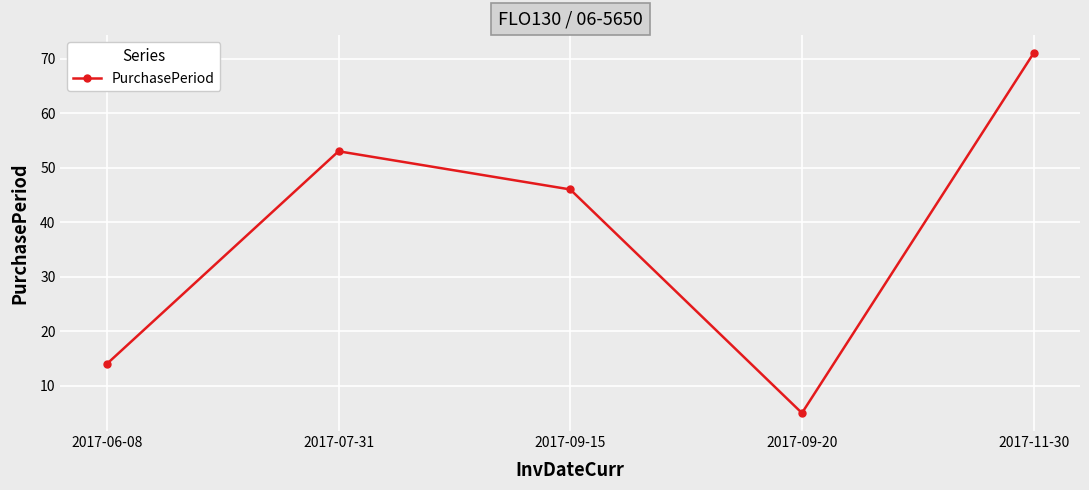

What is the smallest value displayed?

5